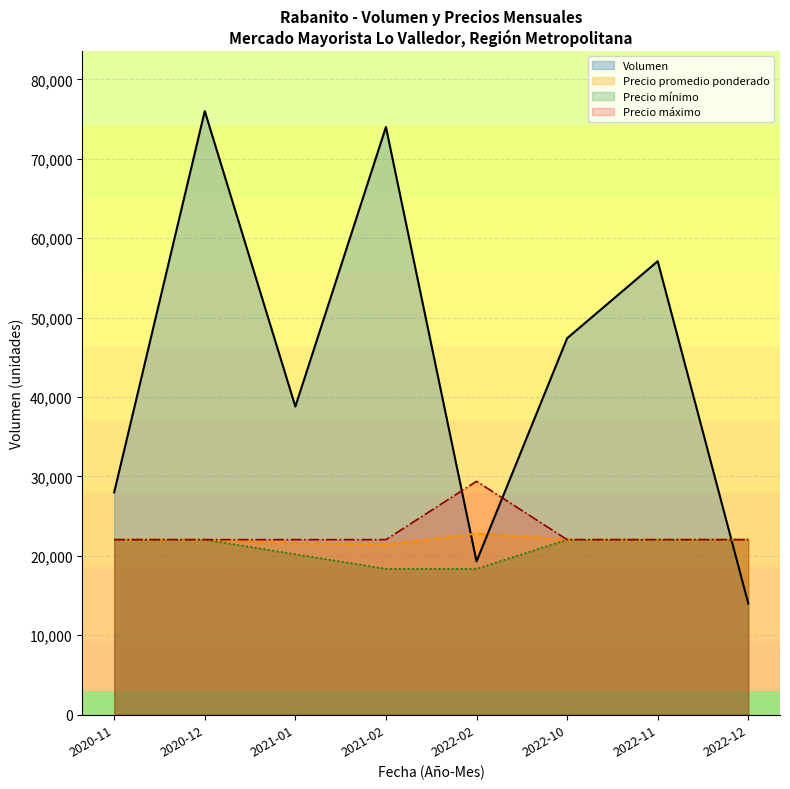

Where is Precio mínimo nearest to the value 20206?

2021-01